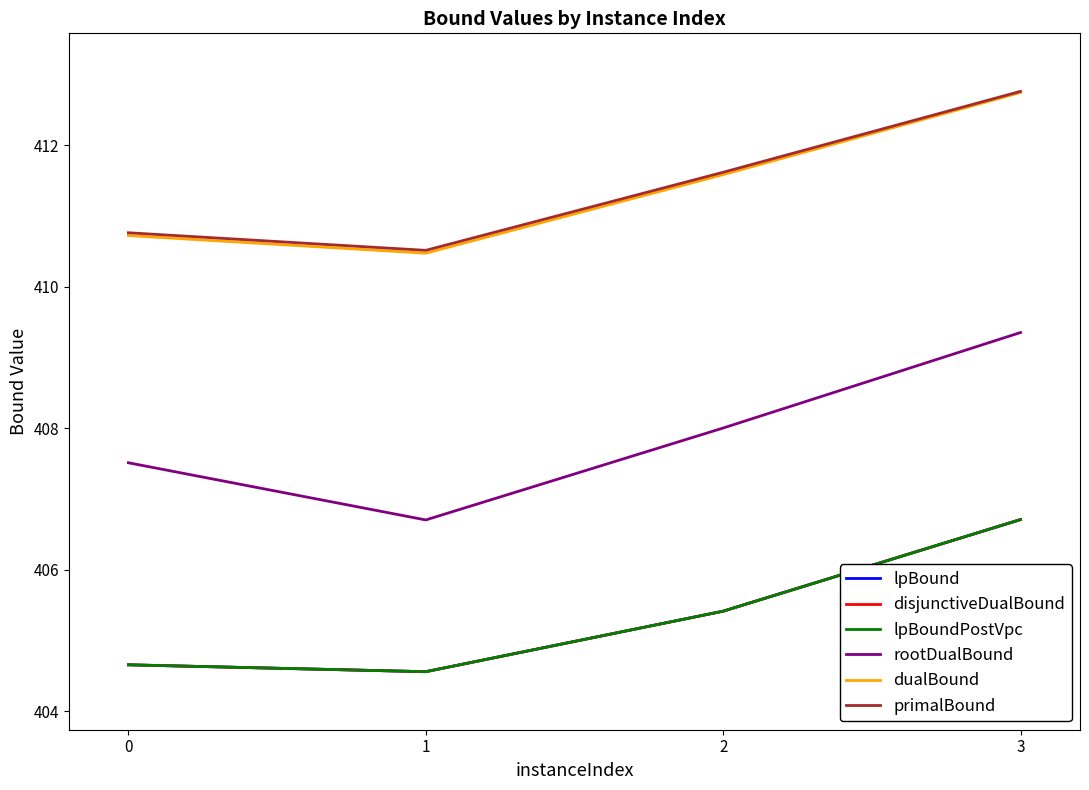

In lpBound, how many points are lower than both neighbors (excluding endpoints)?

1